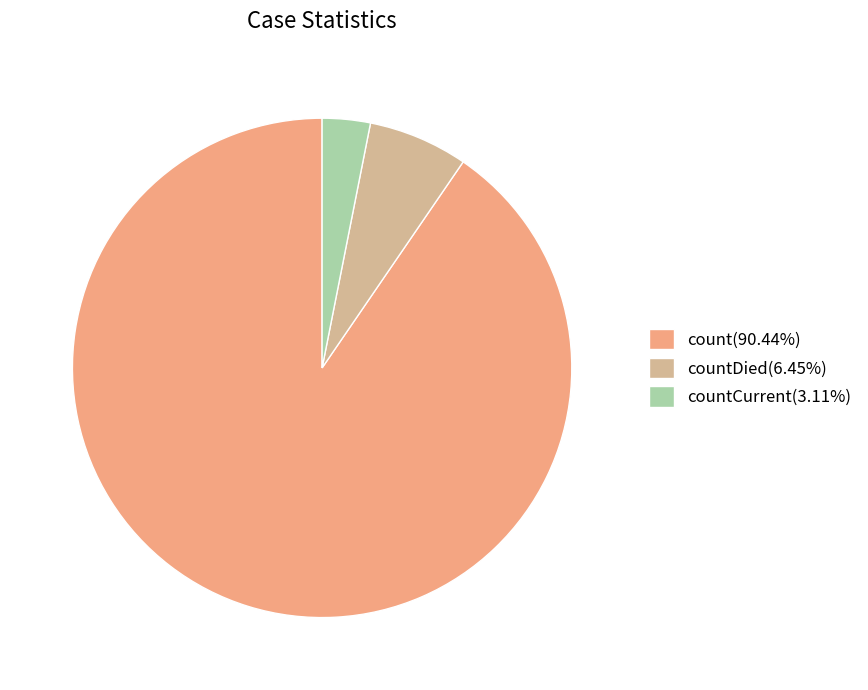

Is the sum of countDied(6.45%) and count(90.44%) greater than half?

Yes